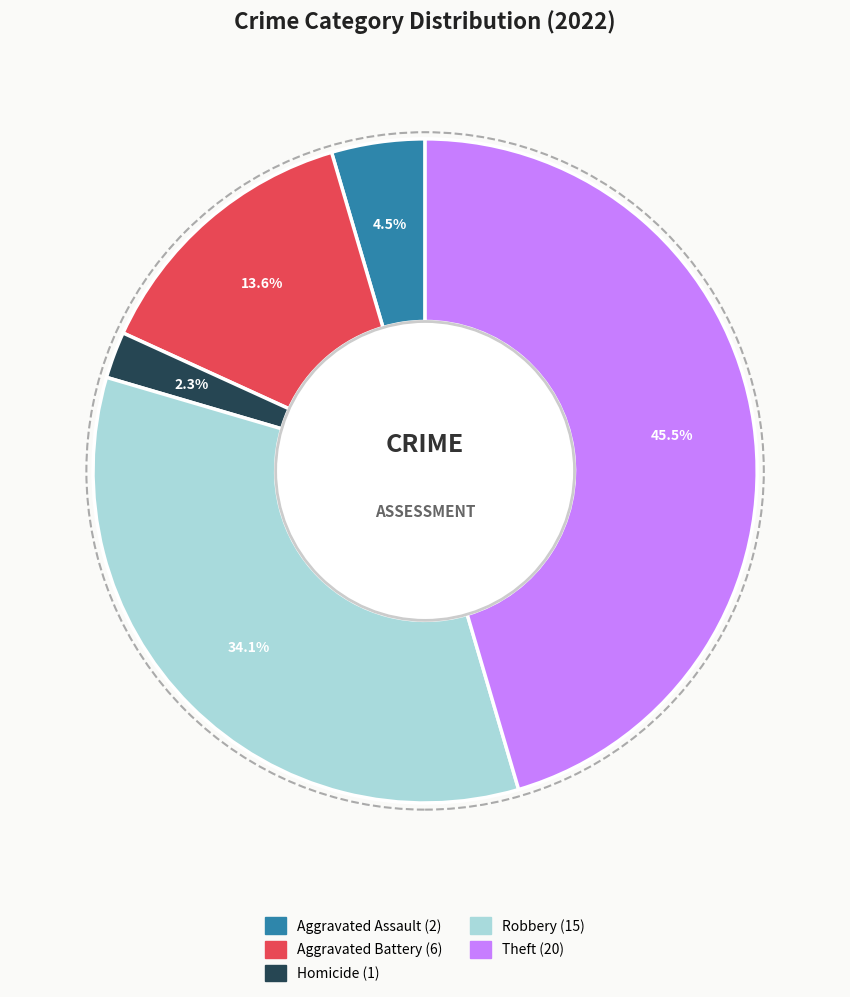

Is there a majority slice in this chart?

No